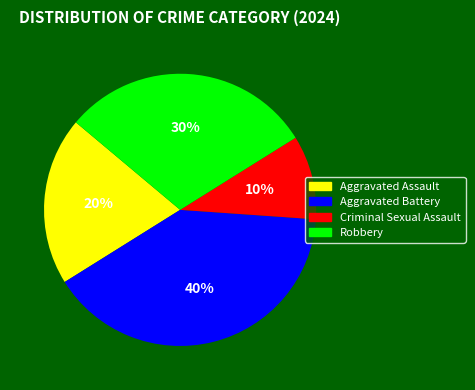

How many segments does this pie chart have?

4